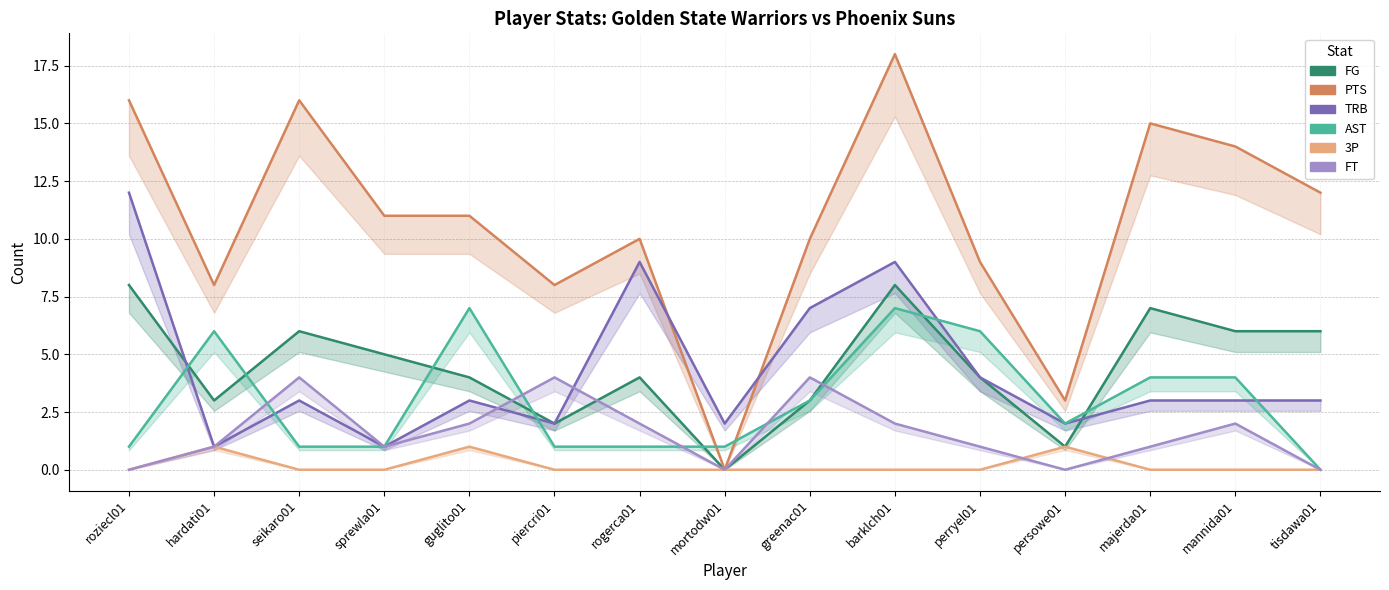

What is the average value of the FG series?

4